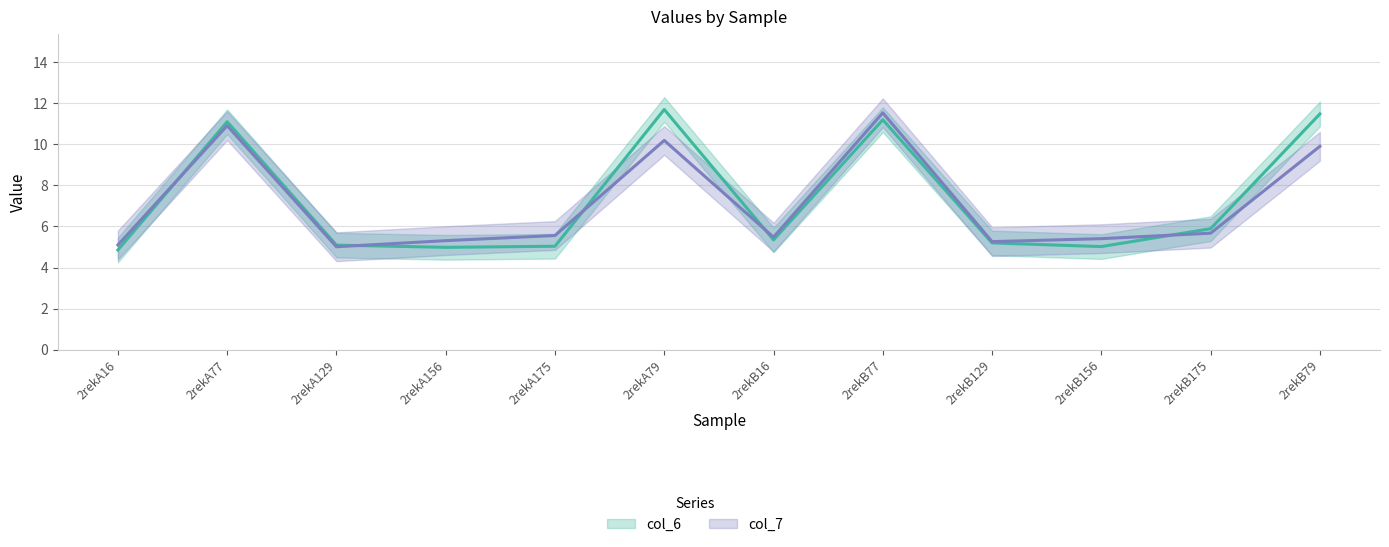

Which series has the largest range (max minus min)?

col_6 (center)